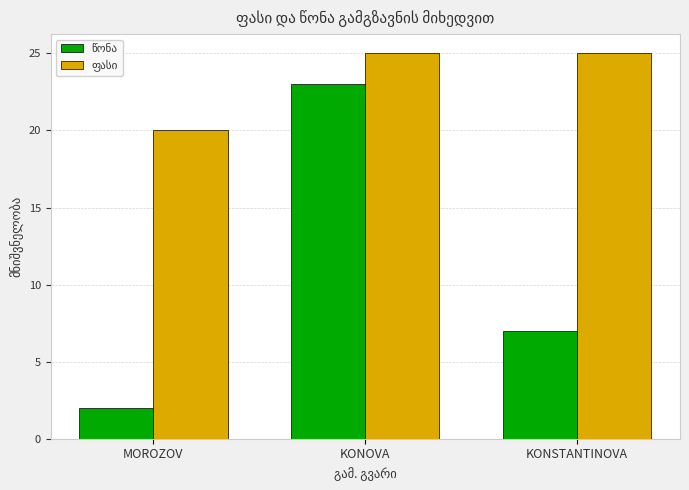

At which category is the sum across all series the highest?

KONOVA